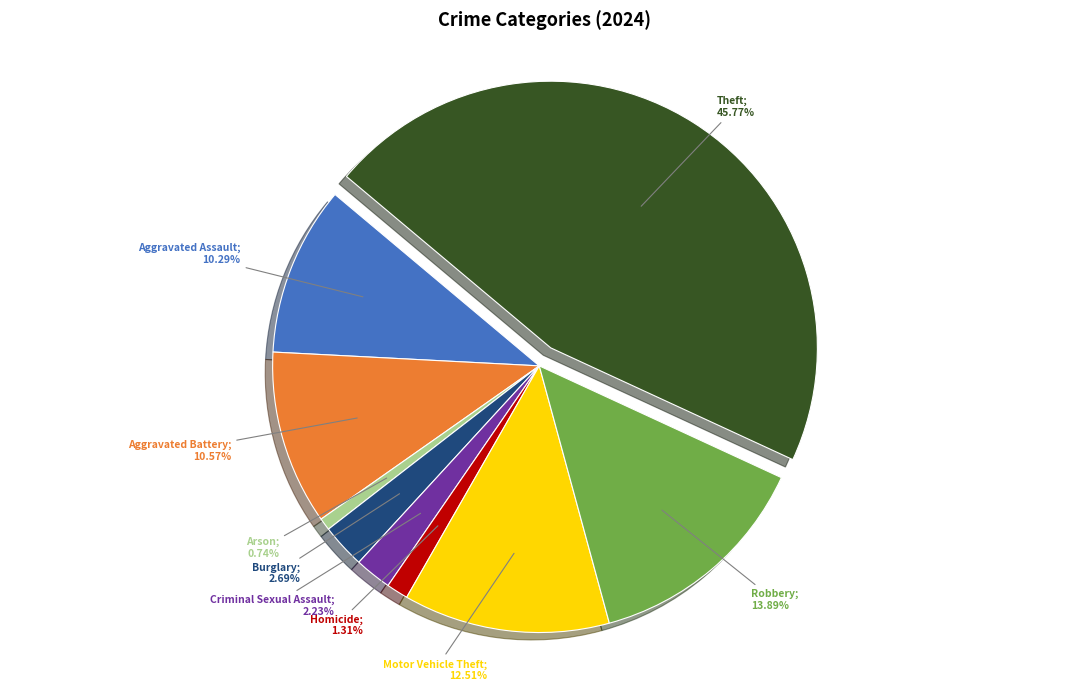

Is there a majority slice in this chart?

No